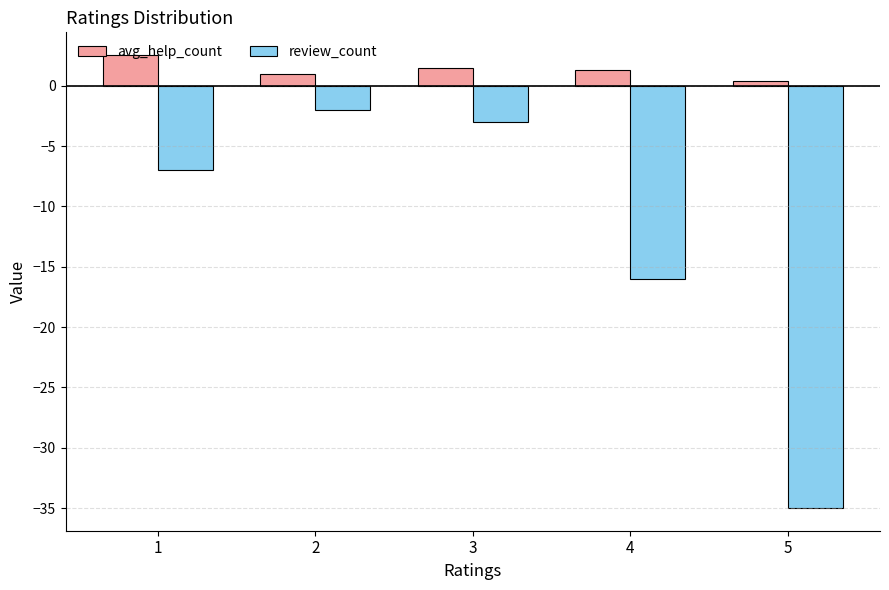

What is the difference between the highest and lowest values at 3?

4.5